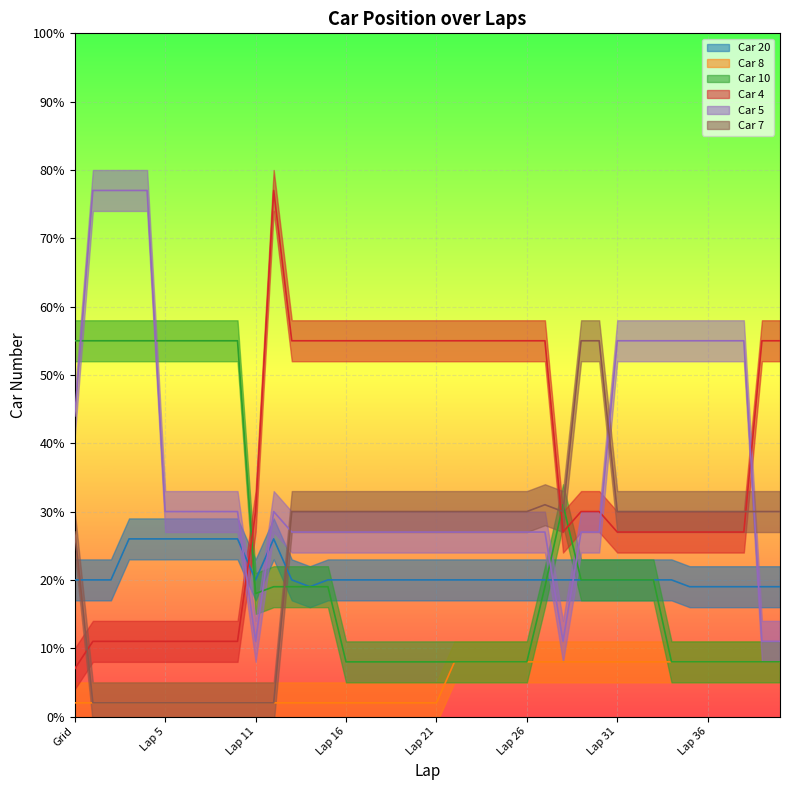

What is the value of the Car 7 point at the 32nd from the left?

30.0